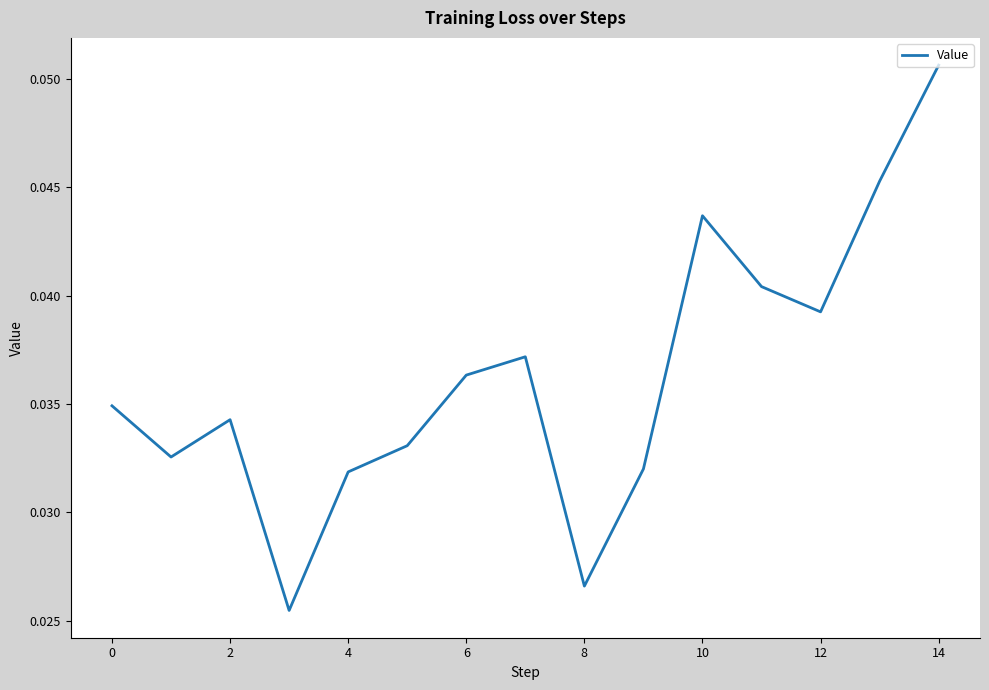

Which has a higher value, 14 or 0?

14